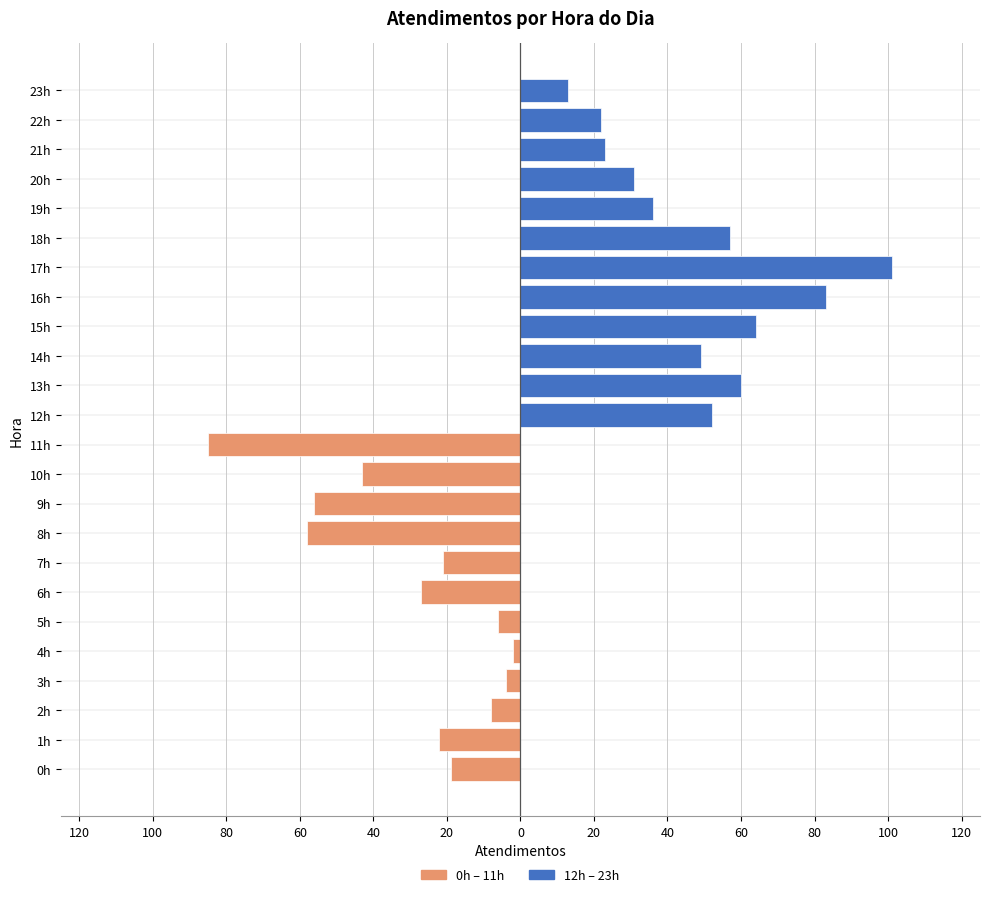

Between 20 and 60, which series saw the biggest shift?

12h – 23h